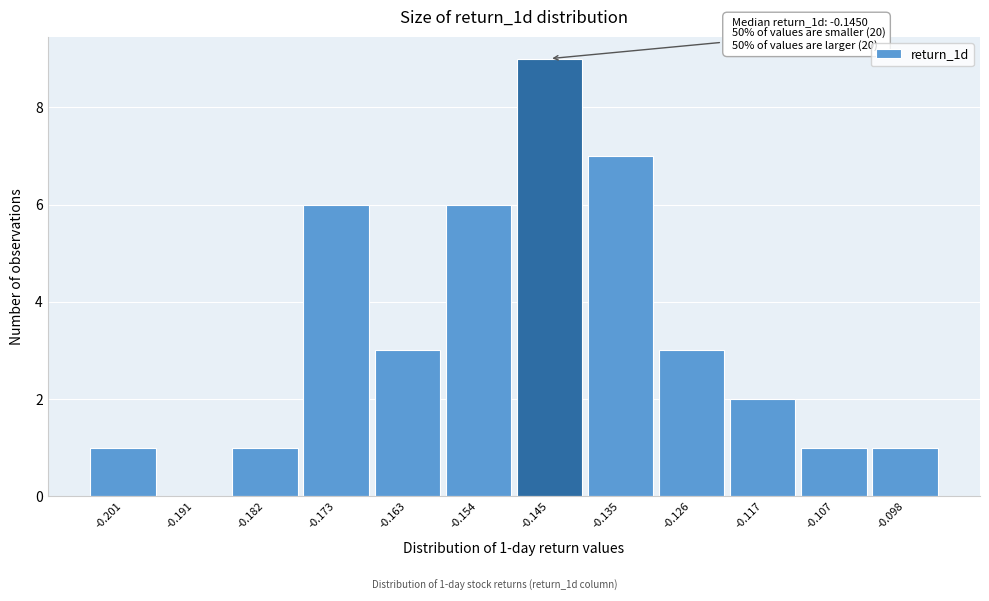

Which range on the x-axis has the tallest bar?

-0.149 to -0.140